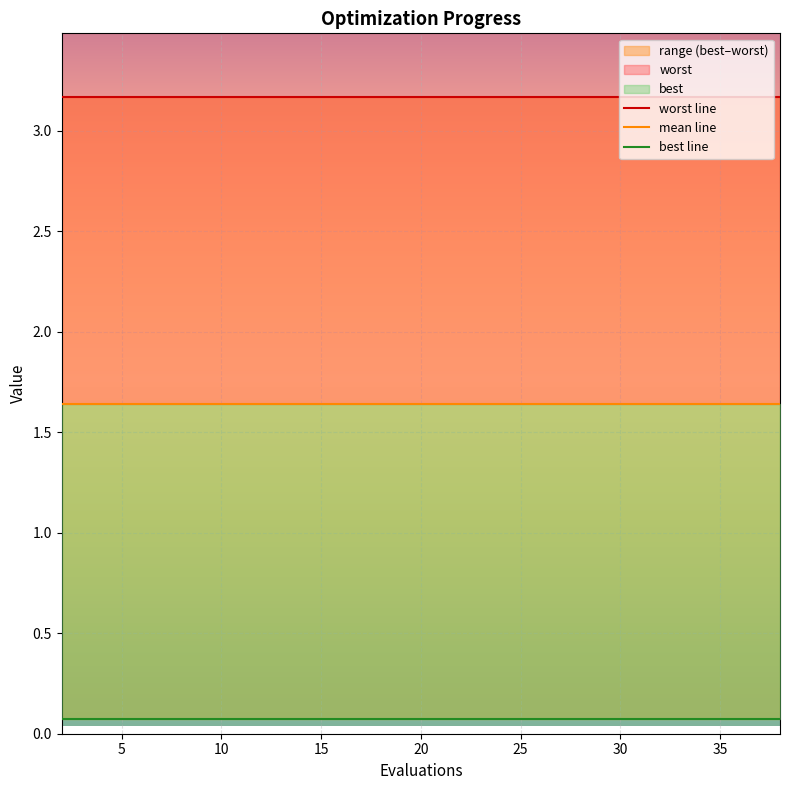

True or false: mean line and best line intersect in this chart.

False